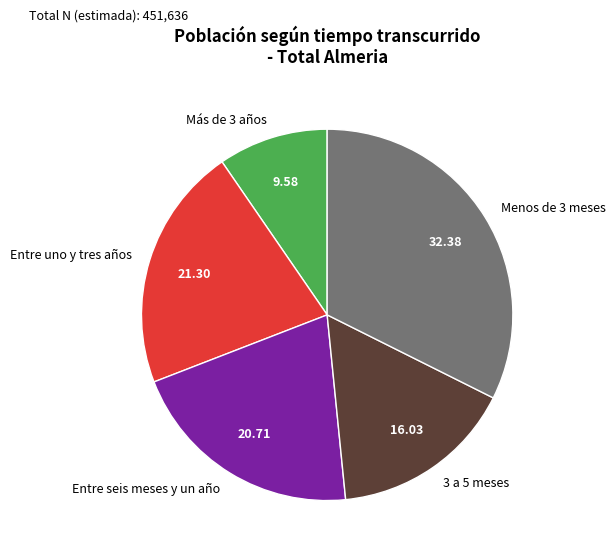

Rank the categories by value from highest to lowest.

Menos de 3 meses, Entre uno y tres años, Entre seis meses y un año, 3 a 5 meses, Más de 3 años